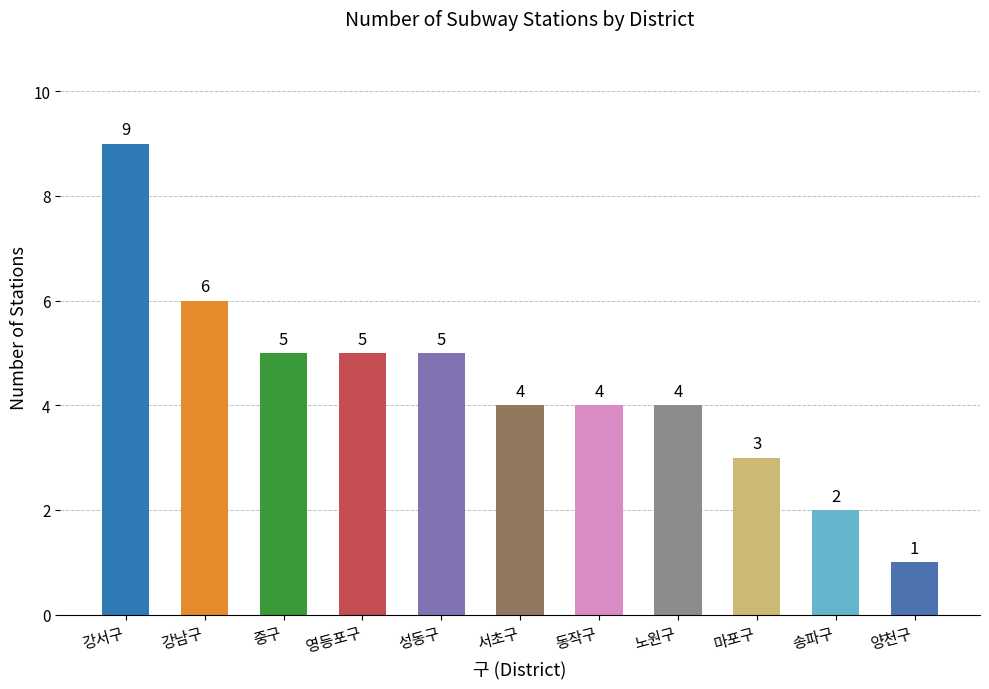

Between 마포구 and 동작구, which is larger?

동작구